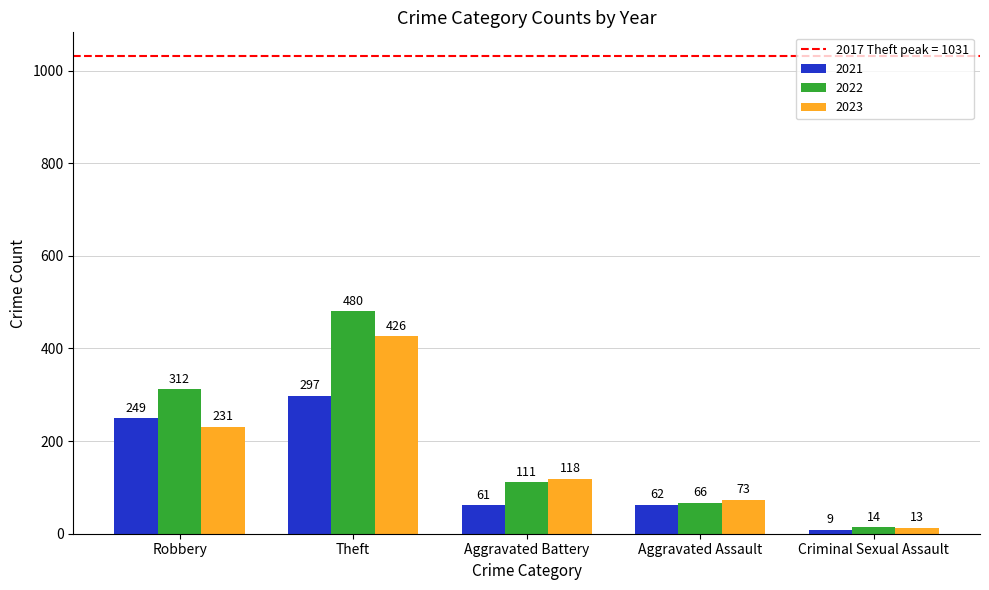

At how many categories does at least one series exceed 107?

3